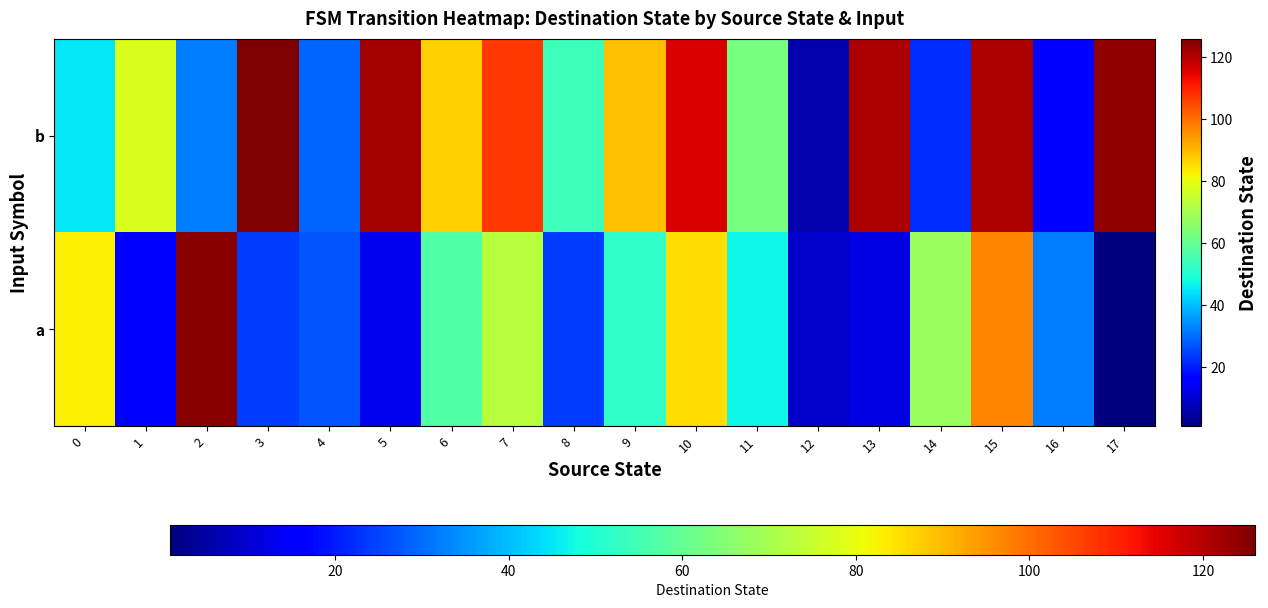

Reading left to right, what are all the values shown in this chart?

a: 0=83	1=16	2=125	3=24	4=27	5=13	6=57	7=73	8=24	9=52	10=85	11=47	12=9	13=12	14=68	15=97	16=32	17=1
b: 0=45	1=78	2=32	3=126	4=29	5=122	6=87	7=107	8=54	9=89	10=116	11=63	12=6	13=121	14=22	15=121	16=17	17=124